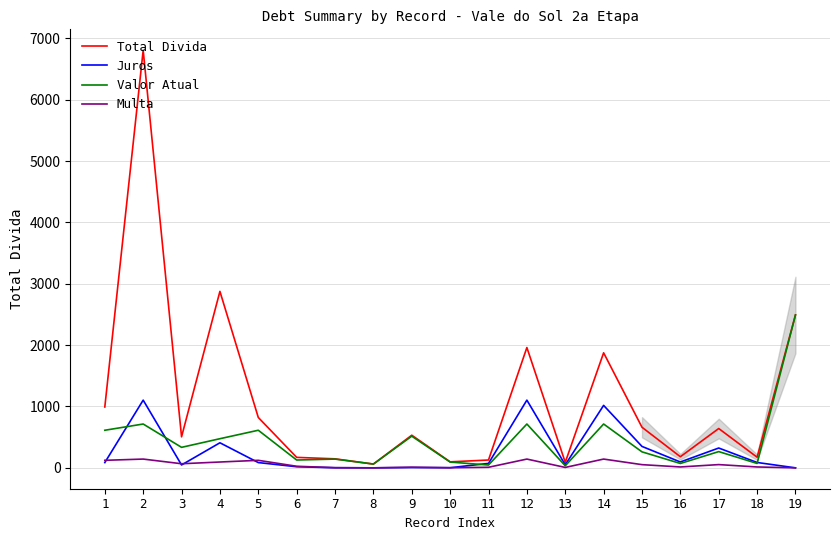

What is the maximum value shown in the chart?

6806.3